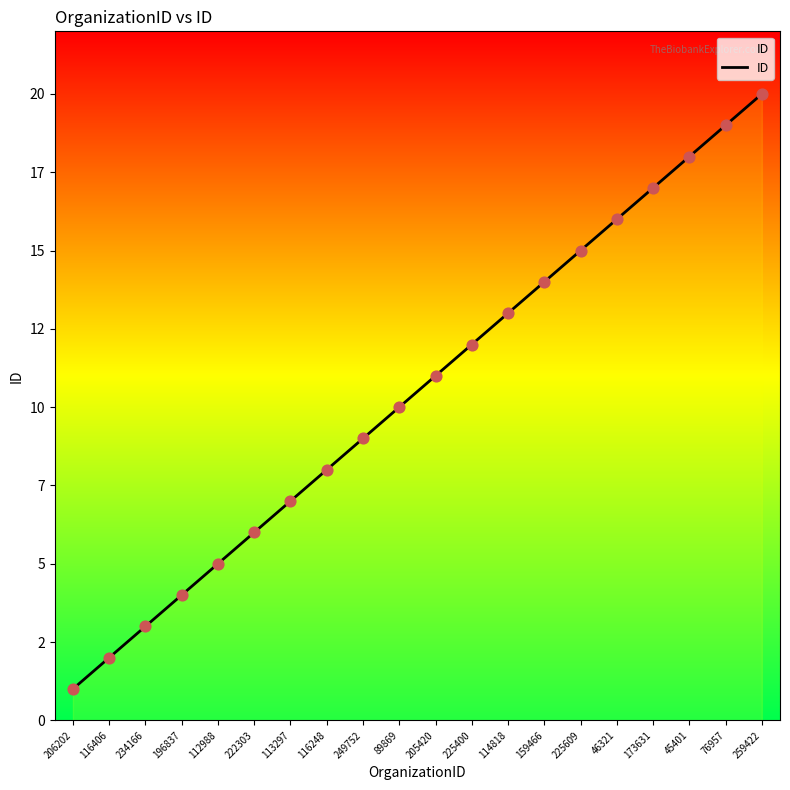

Which has a higher value, 249752 or 205420?

205420